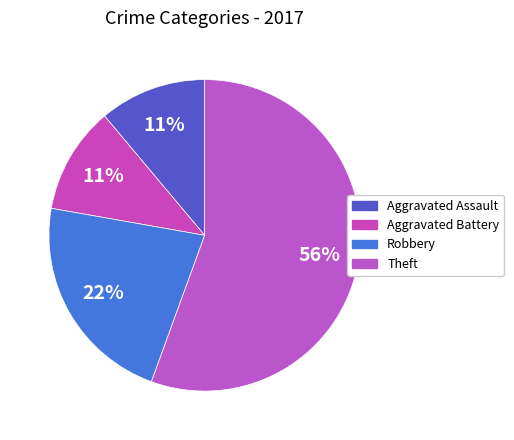

How many segments does this pie chart have?

4